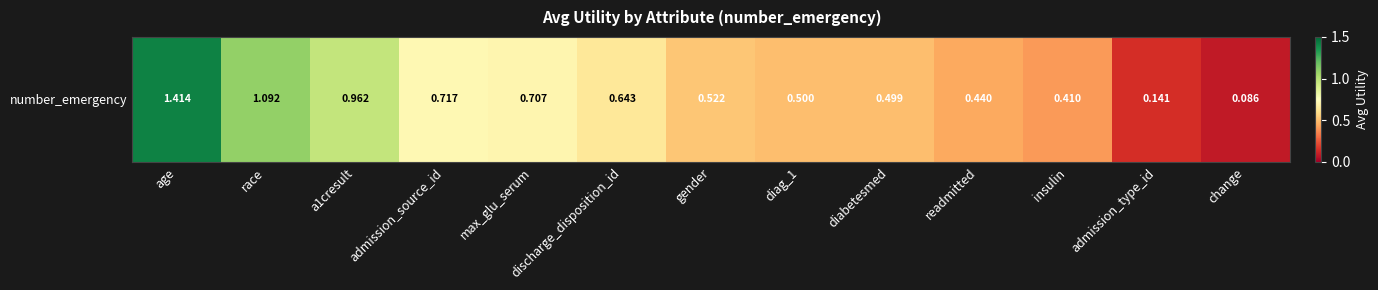

Reading left to right, transcribe all the data shown in this chart.

1.4	1.1	1.0	0.7	0.7	0.6	0.5	0.5	0.5	0.4	0.4	0.1	0.1